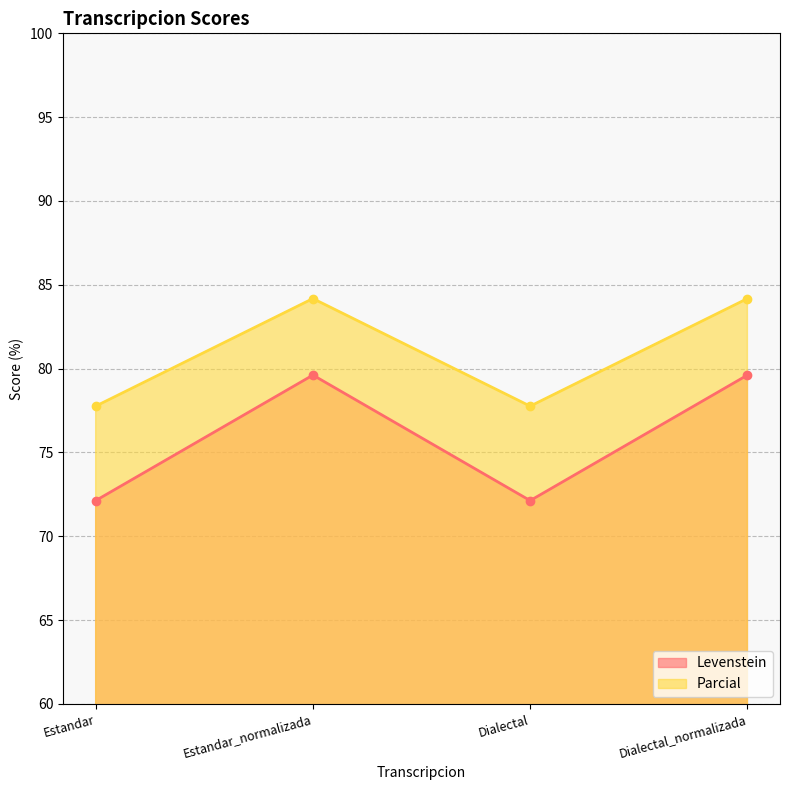

What value does the Parcial series have at Estandar_normalizada?

84.2